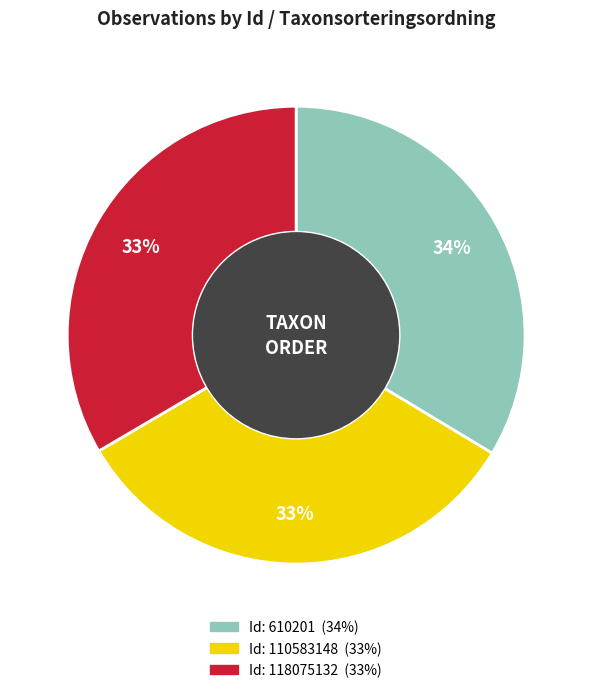

Does any single category account for the majority?

No